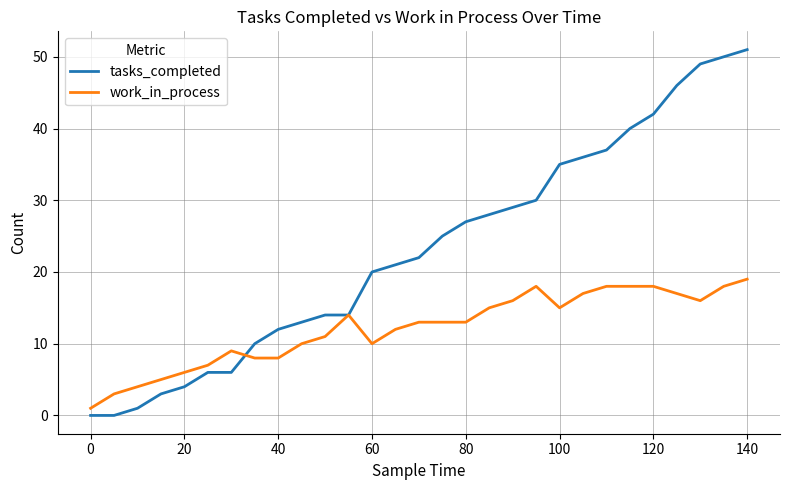

List the series in order of their peak value, lowest first.

work_in_process, tasks_completed